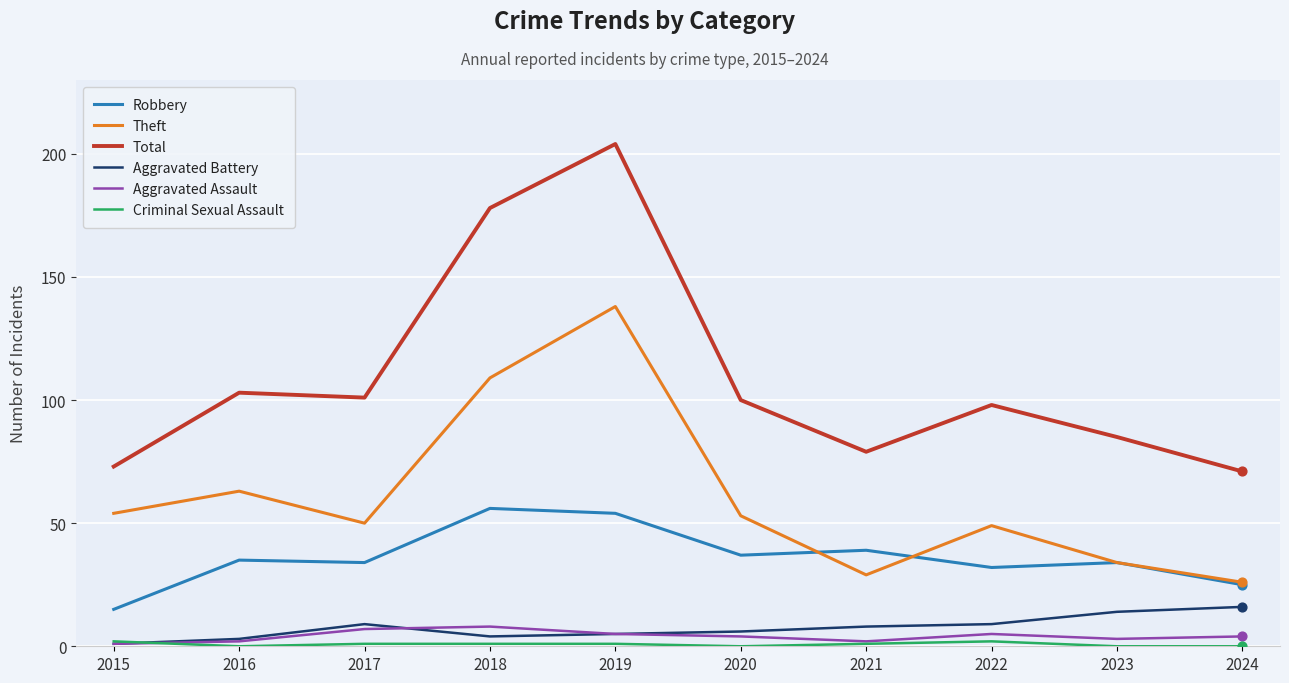

Which series has the largest total across all categories?

Total